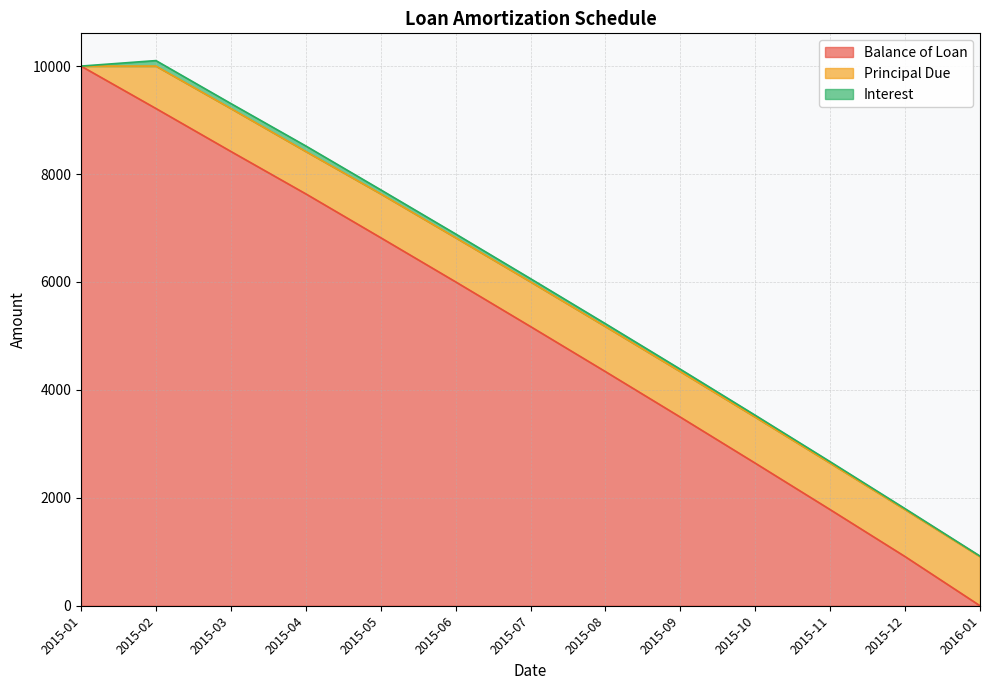

At which label does Balance of Loan first exceed 5173?

2015-01